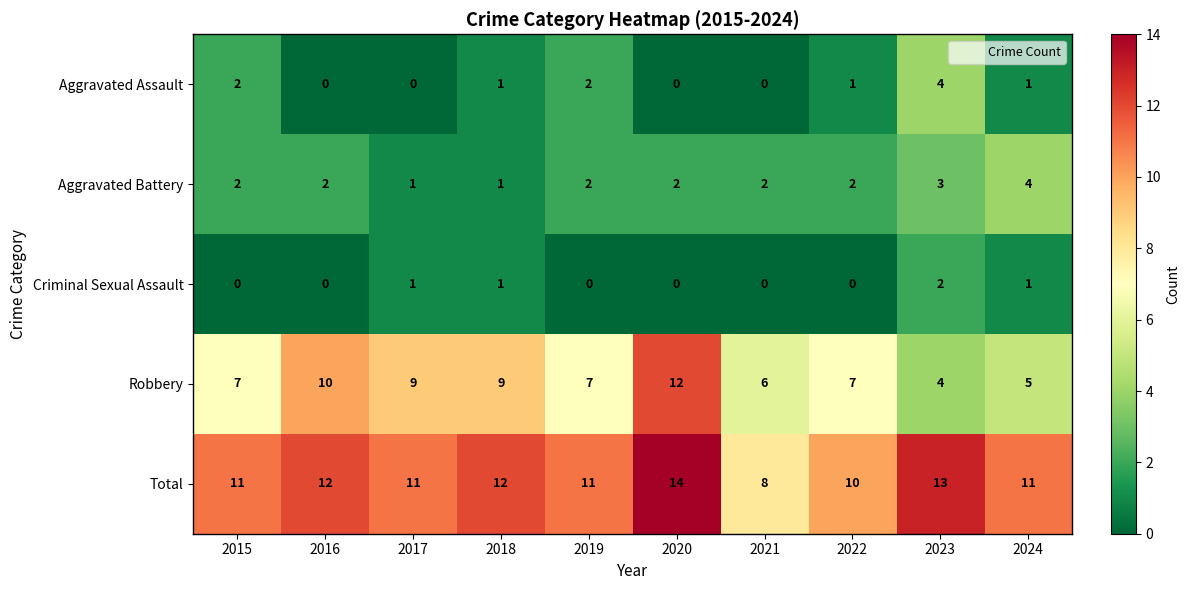

Read the Total value at 2019.

11